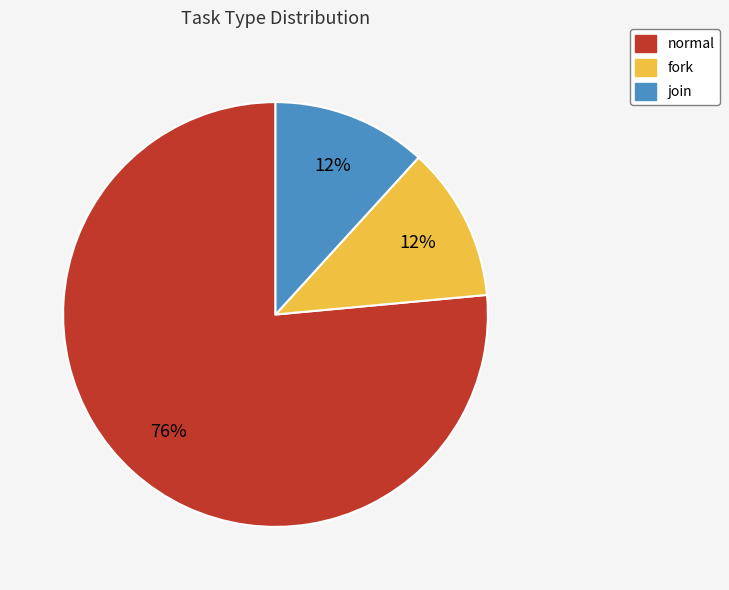

Does normal account for over 50% of the chart?

Yes